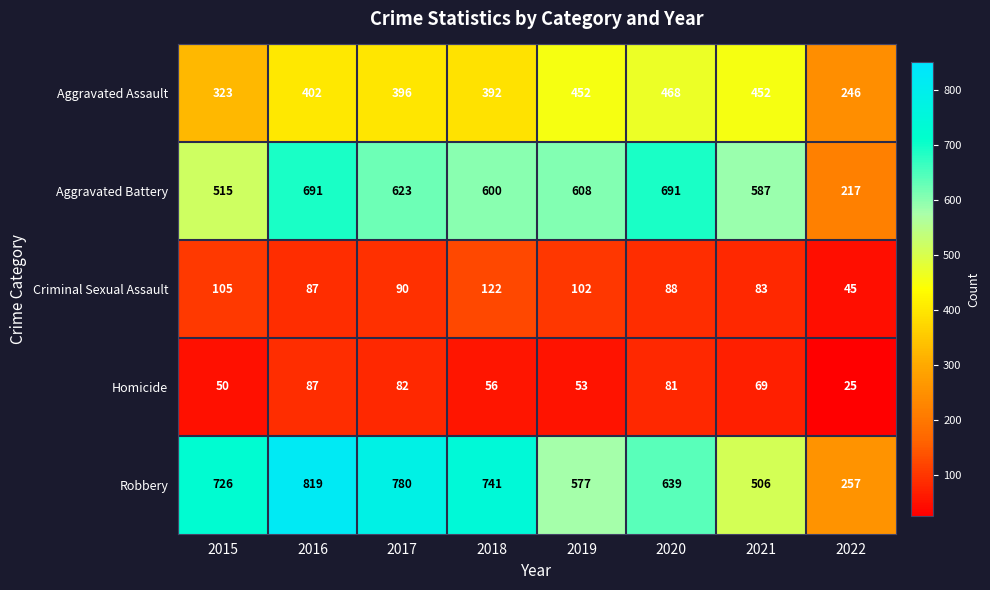

The value of Robbery at 2015 is 726. True or false?

True